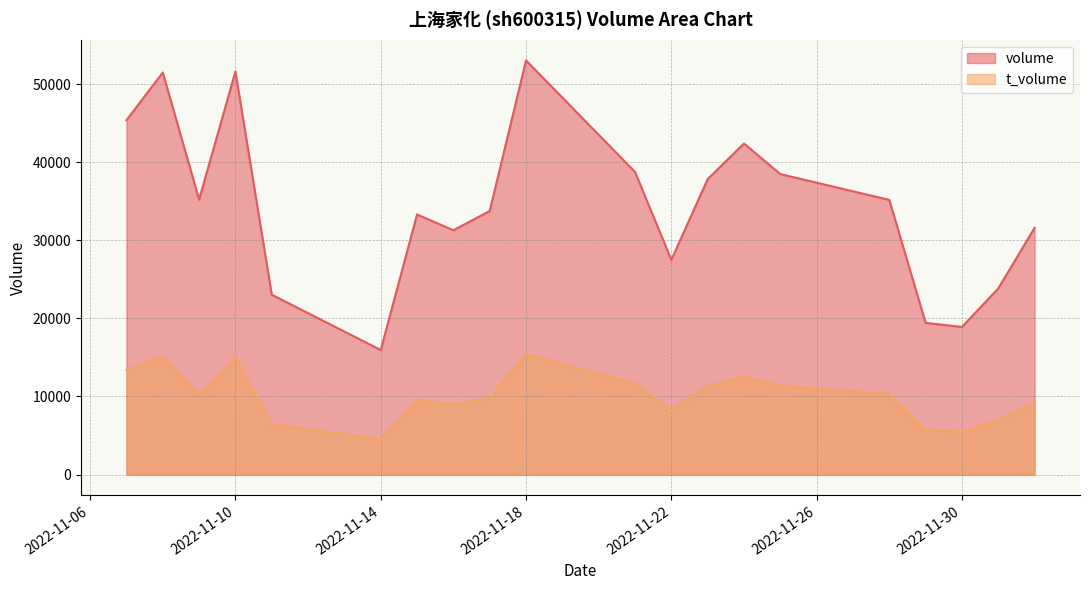

Read the volume value at 2022-11-23, to the nearest 50.

37850